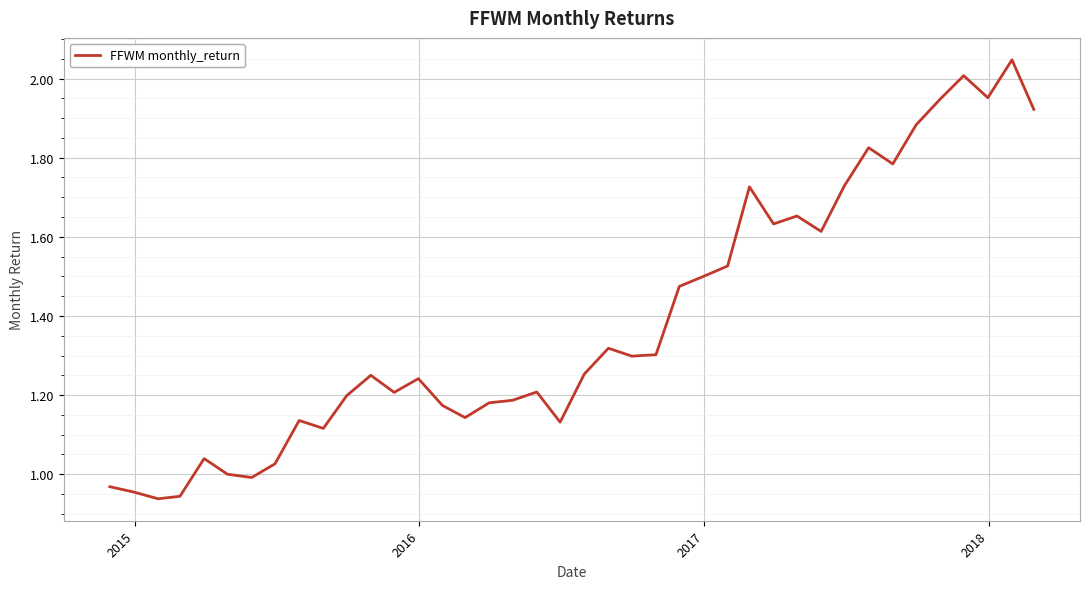

How many lines are shown in the chart?

1